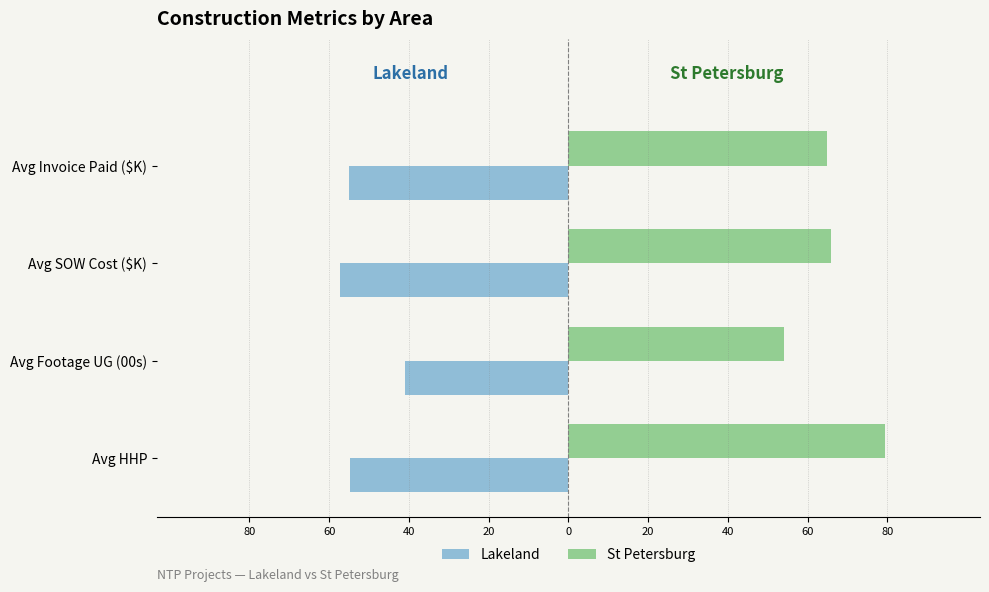

What are all the series names shown in the legend?

Lakeland, St Petersburg